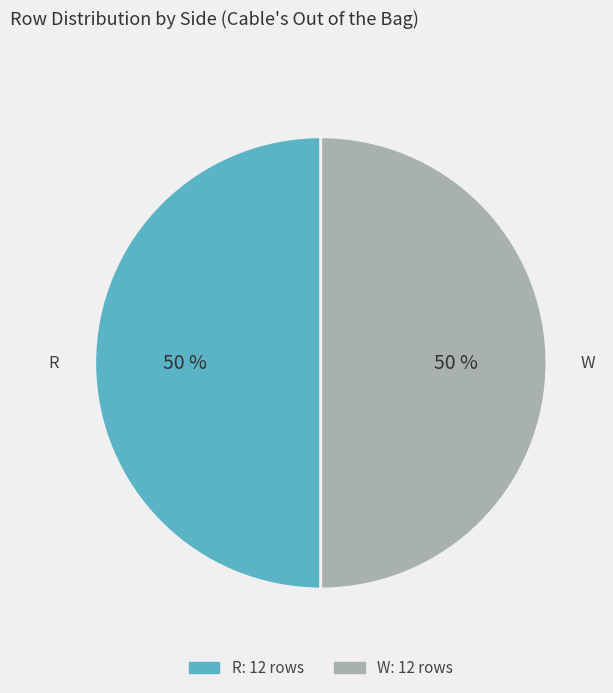

To the nearest percent, what is the average slice percentage?

50%